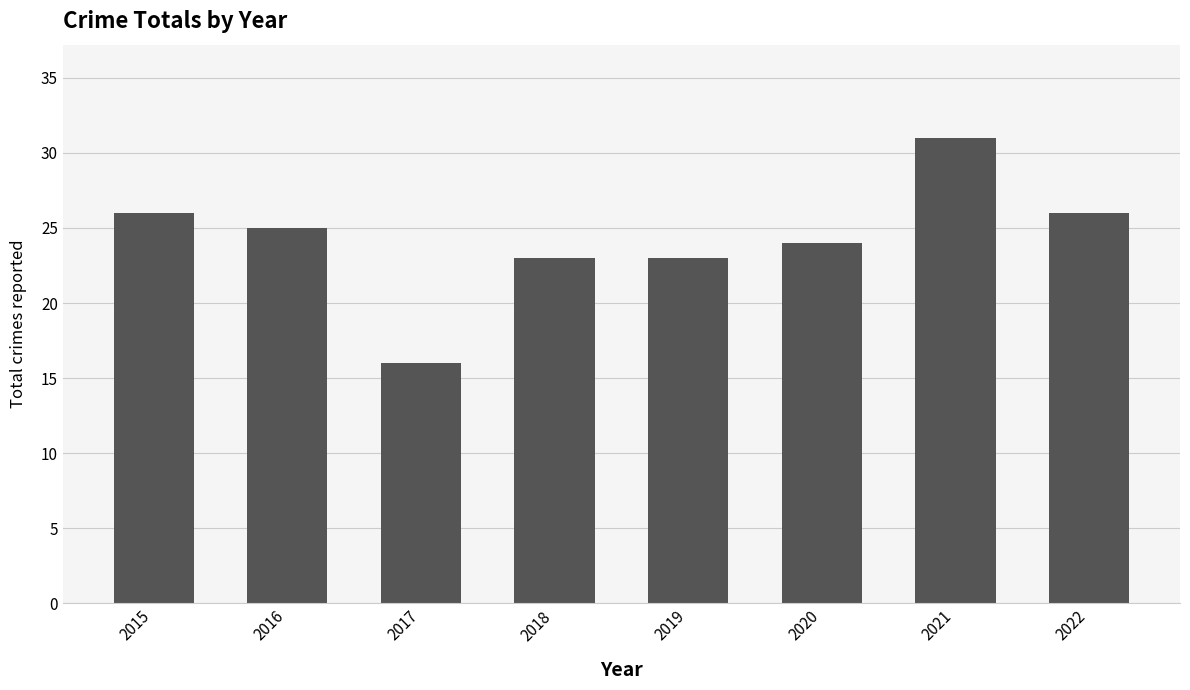

What is the value of the 8th bar from the left?

26